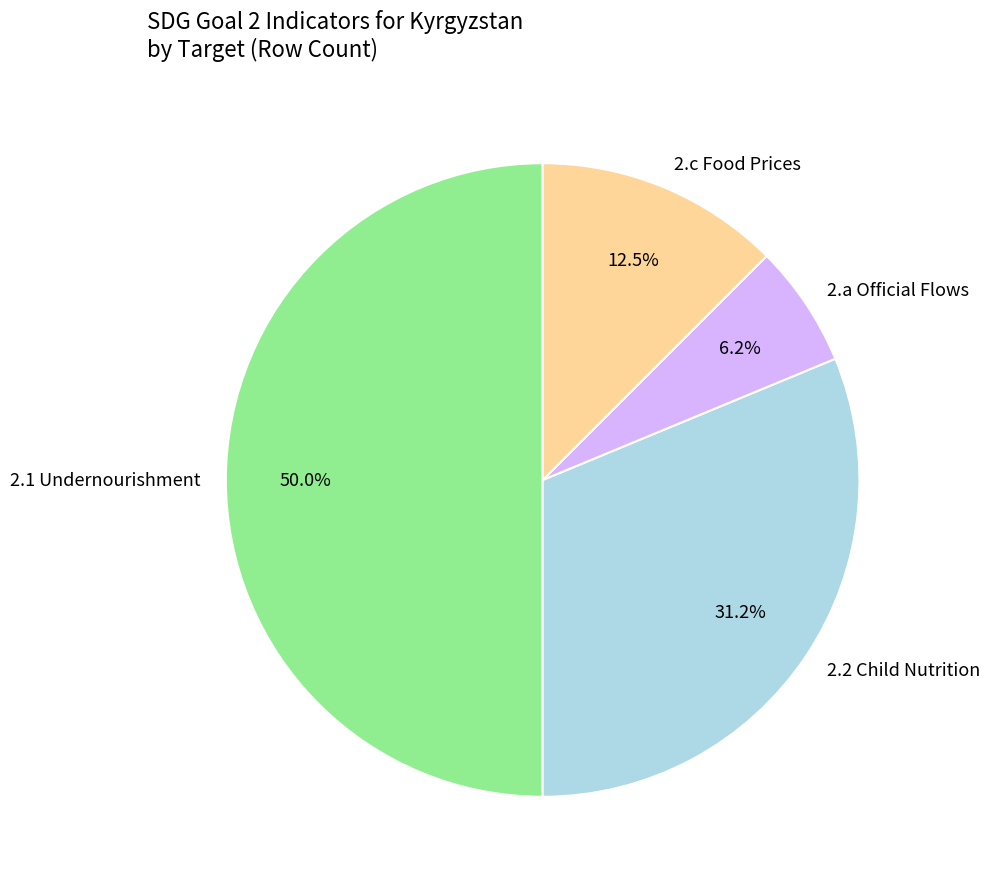

To the nearest percent, what portion does 2.a represent?

6%